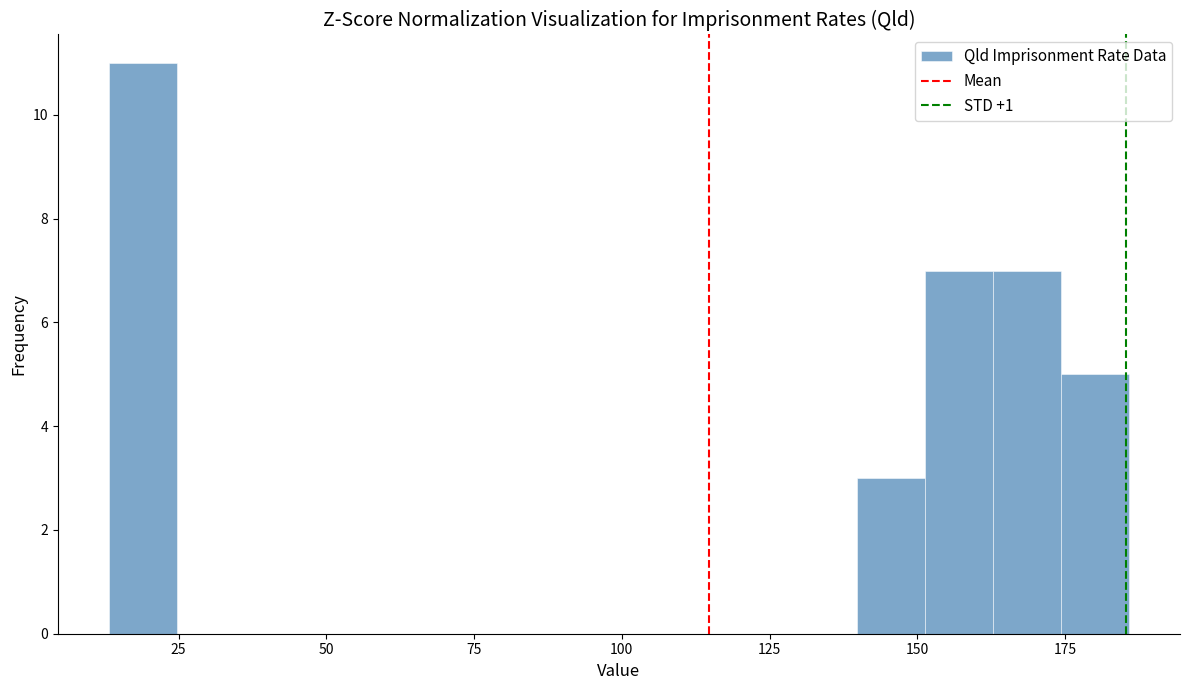

Around what value on the x-axis is the tallest bar? Give the approximate position of its centre, as read against the axis.

20